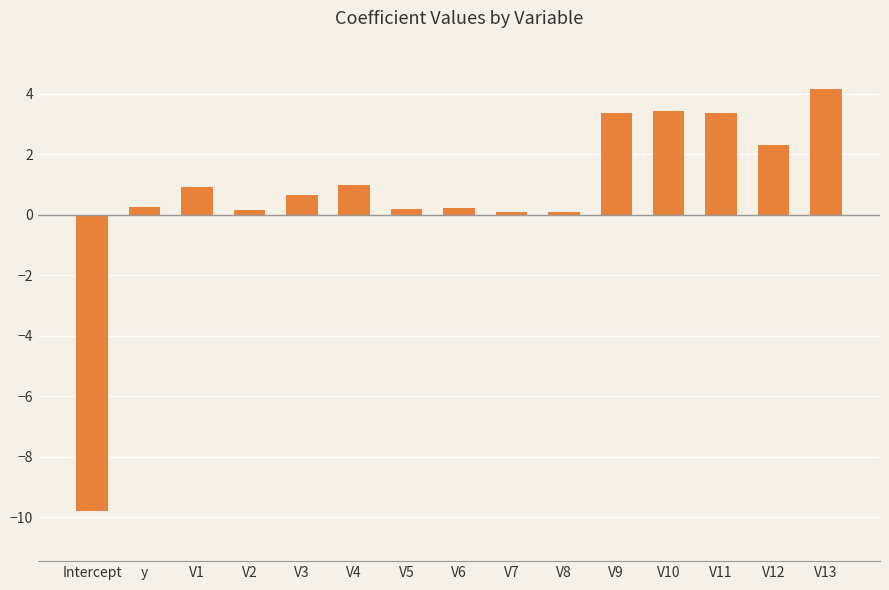

Which label corresponds to the largest value in the chart?

V13